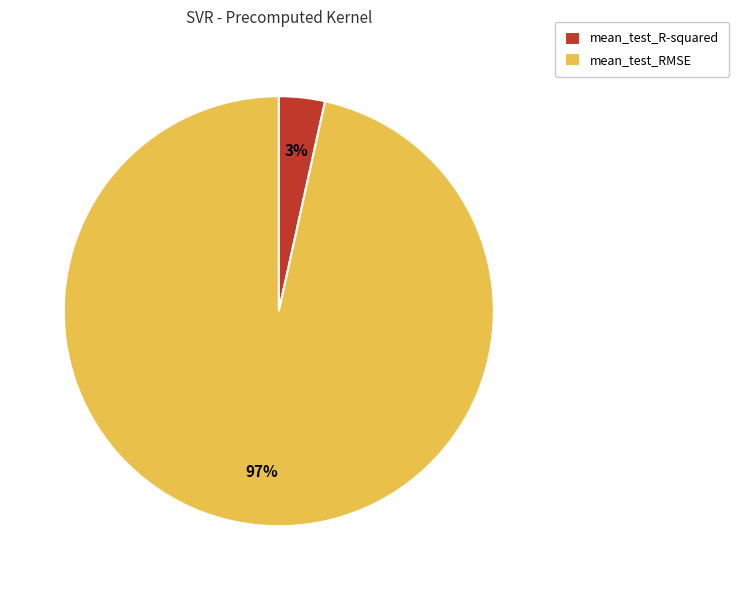

Is it true that mean_test_RMSE is 97% of the pie?

True